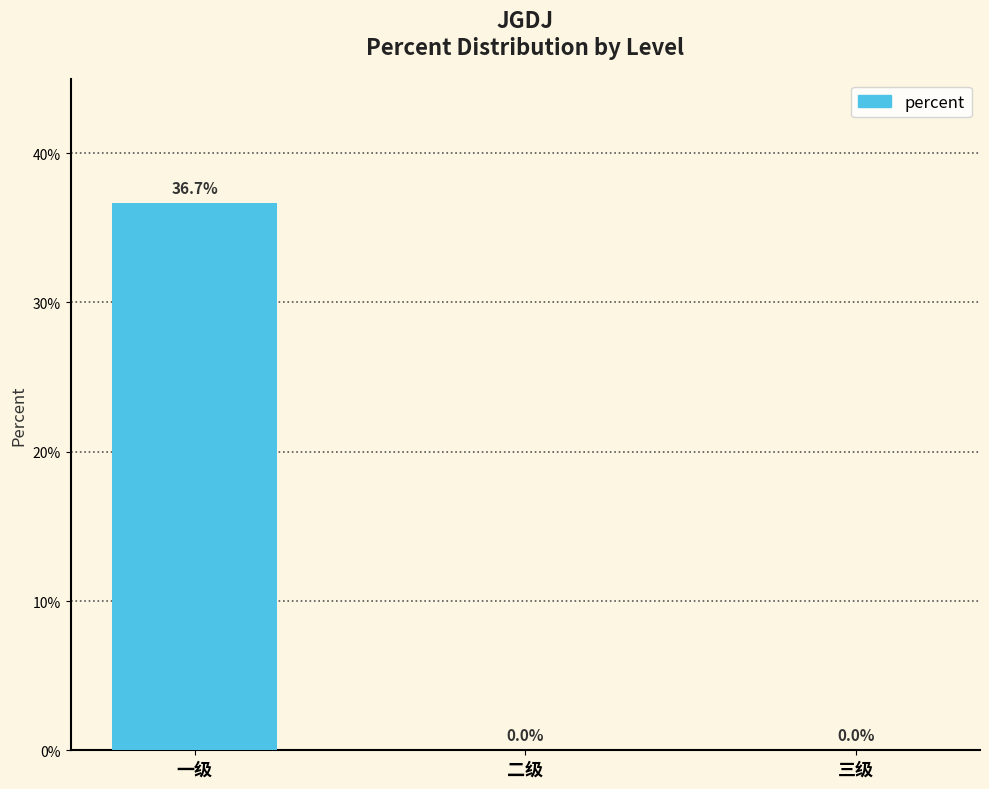

Are the bars grouped side by side (vs. stacked)?

No